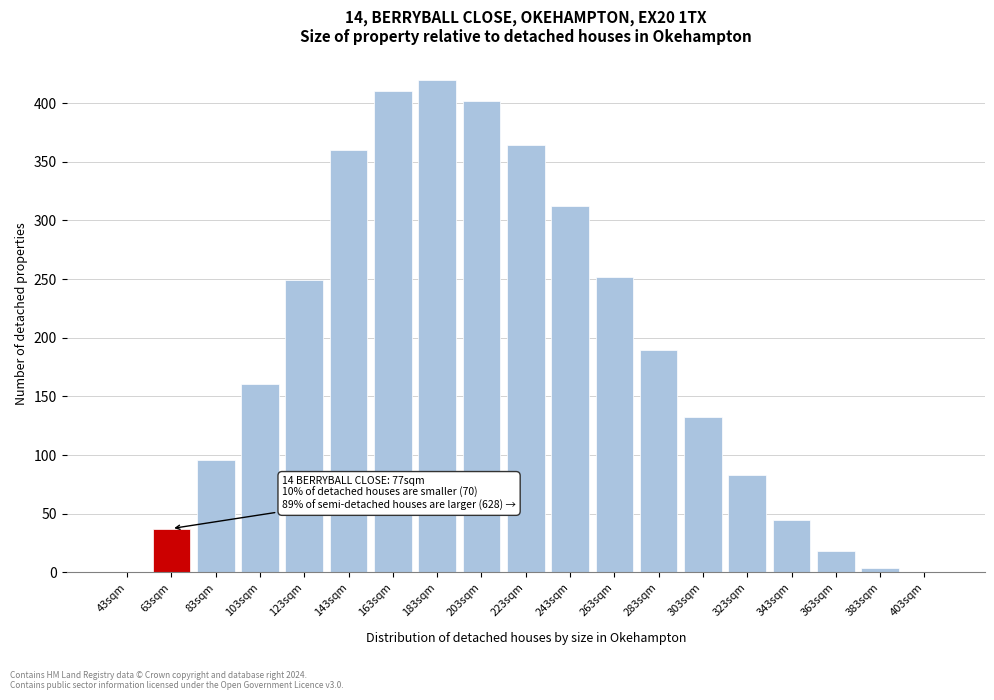

What is the greatest value displayed?

419.7